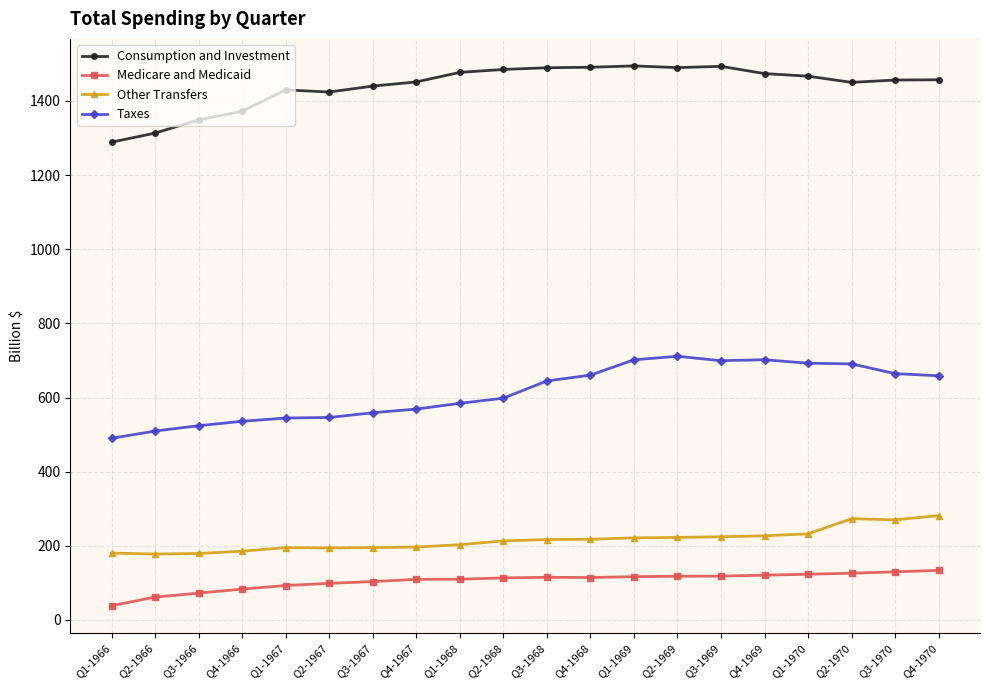

What is the label of the 10th point from the right?

Q3-1968